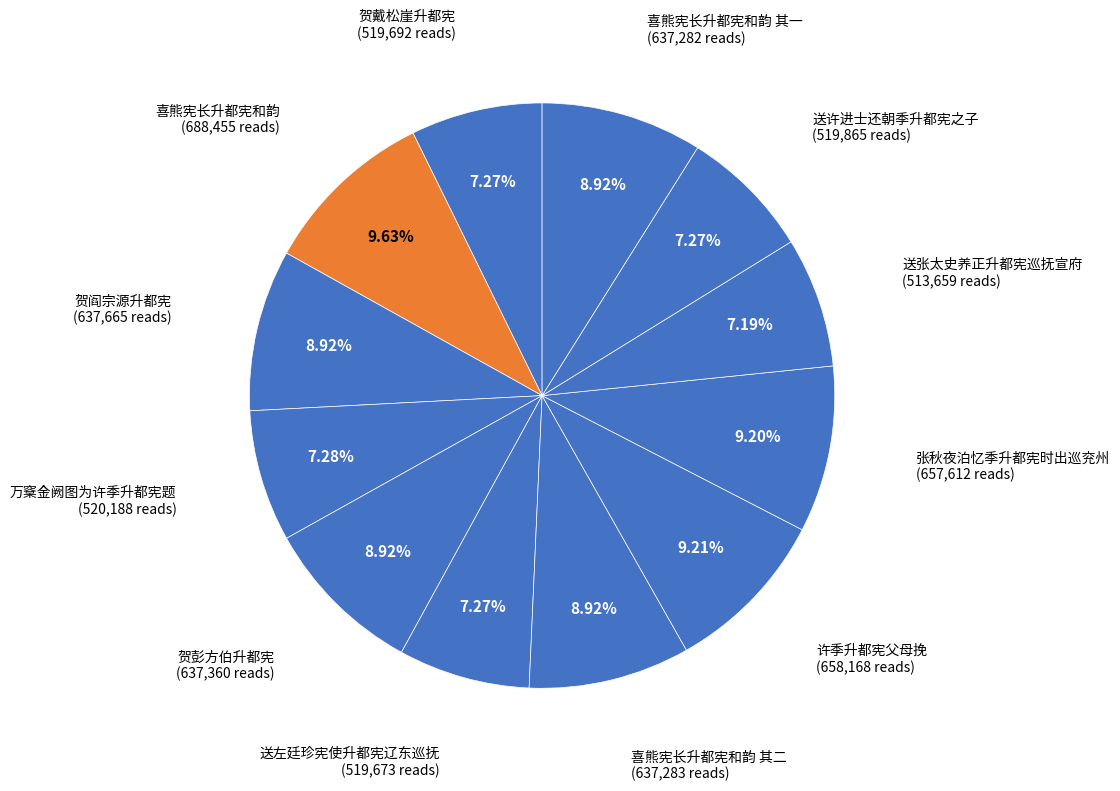

Count the number of slices in the pie.

12